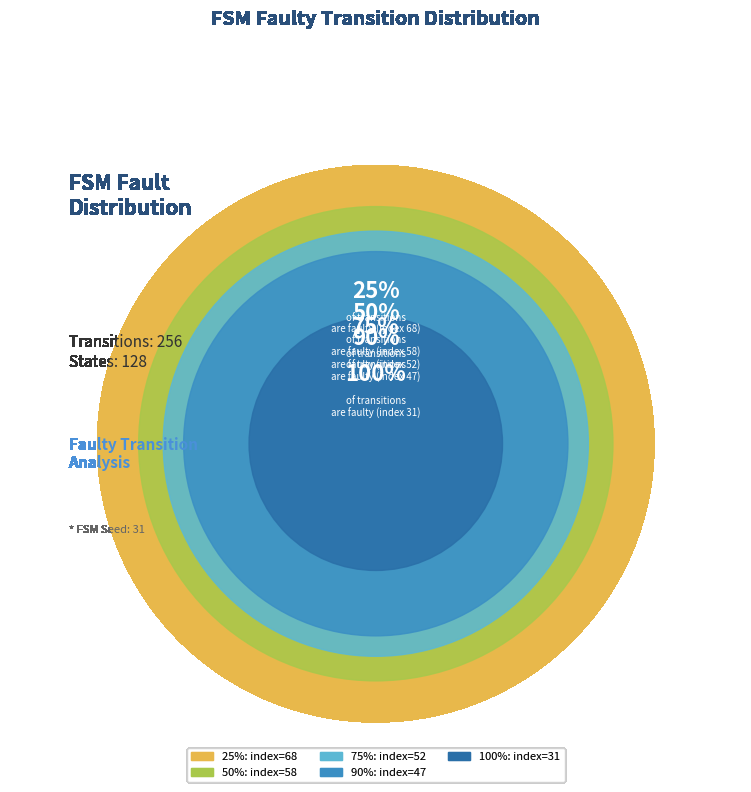

Is there any slice that represents more than half of the pie?

No